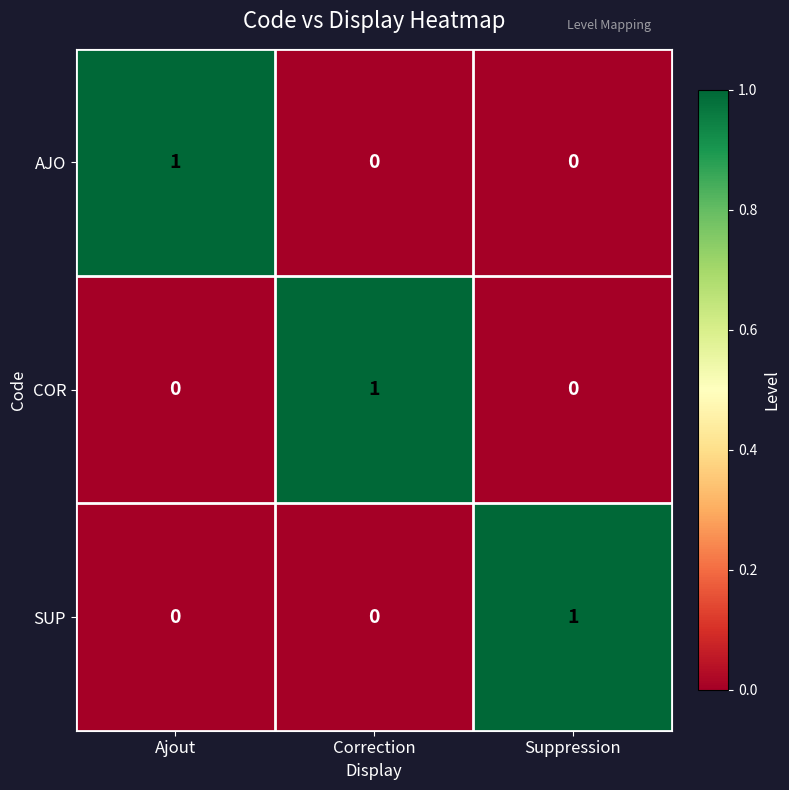

True or false: COR has a value of 2 at Correction.

False